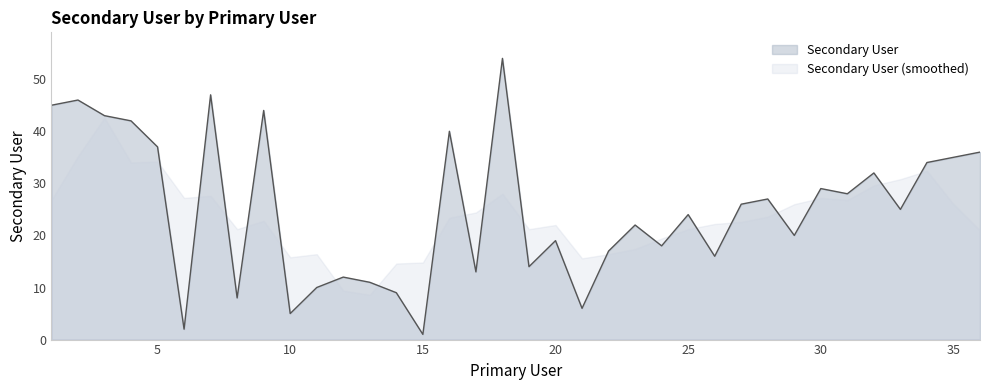

How many lines are shown in the chart?

2